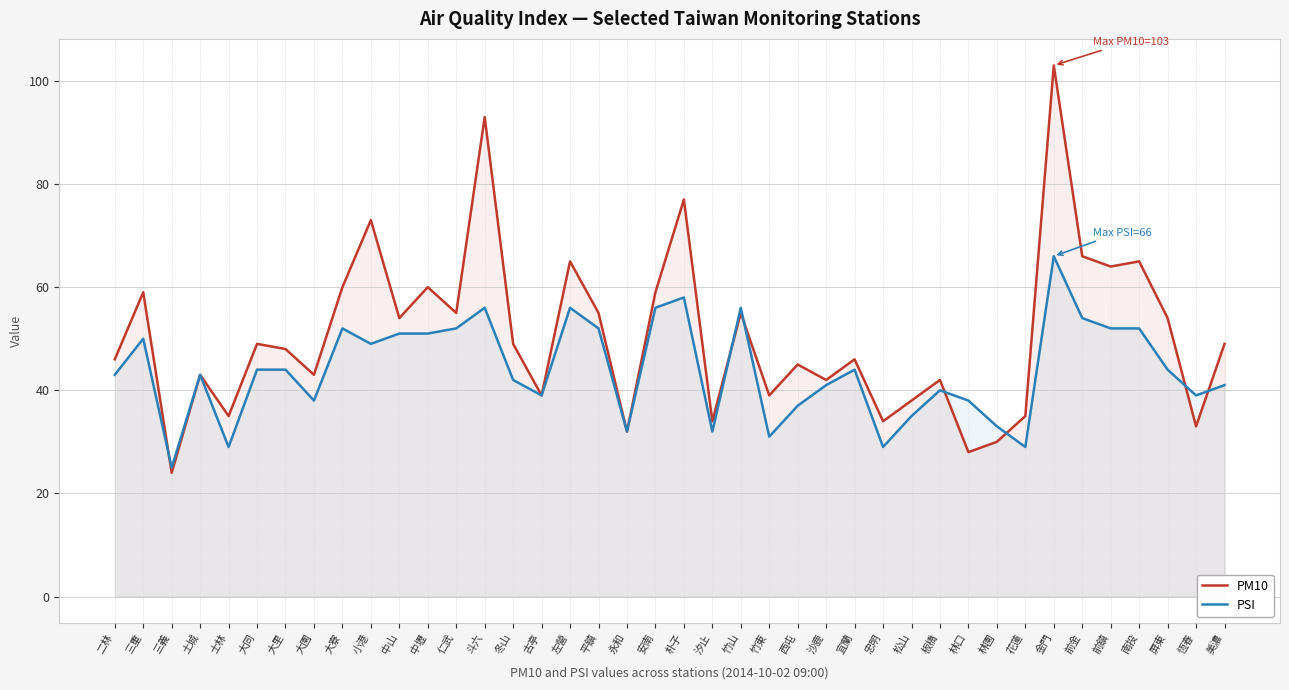

Which series has the largest range (max minus min)?

PM10